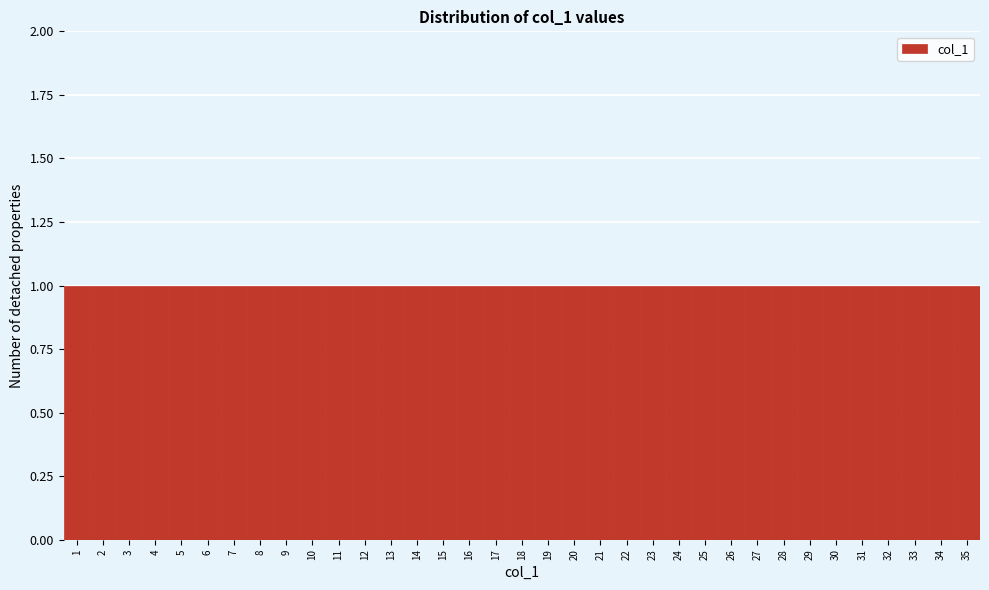

Reading left to right, list every bar in this chart as the range it spans on the x-axis followed by its height. The values are not printed on the chart, so give them approximately, as read against the axis.

0.5 to 1.5: 1
1.5 to 2.5: 1
2.5 to 3.5: 1
3.5 to 4.5: 1
4.5 to 5.5: 1
5.5 to 6.5: 1
6.5 to 7.5: 1
7.5 to 8.5: 1
8.5 to 9.5: 1
9.5 to 10.5: 1
10.5 to 11.5: 1
11.5 to 12.5: 1
12.5 to 13.5: 1
13.5 to 14.5: 1
14.5 to 15.5: 1
15.5 to 16.5: 1
16.5 to 17.5: 1
17.5 to 18.5: 1
18.5 to 19.5: 1
19.5 to 20.5: 1
20.5 to 21.5: 1
21.5 to 22.5: 1
22.5 to 23.5: 1
23.5 to 24.5: 1
24.5 to 25.5: 1
25.5 to 26.5: 1
26.5 to 27.5: 1
27.5 to 28.5: 1
28.5 to 29.5: 1
29.5 to 30.5: 1
30.5 to 31.5: 1
31.5 to 32.5: 1
32.5 to 33.5: 1
33.5 to 34.5: 1
34.5 to 35.5: 1